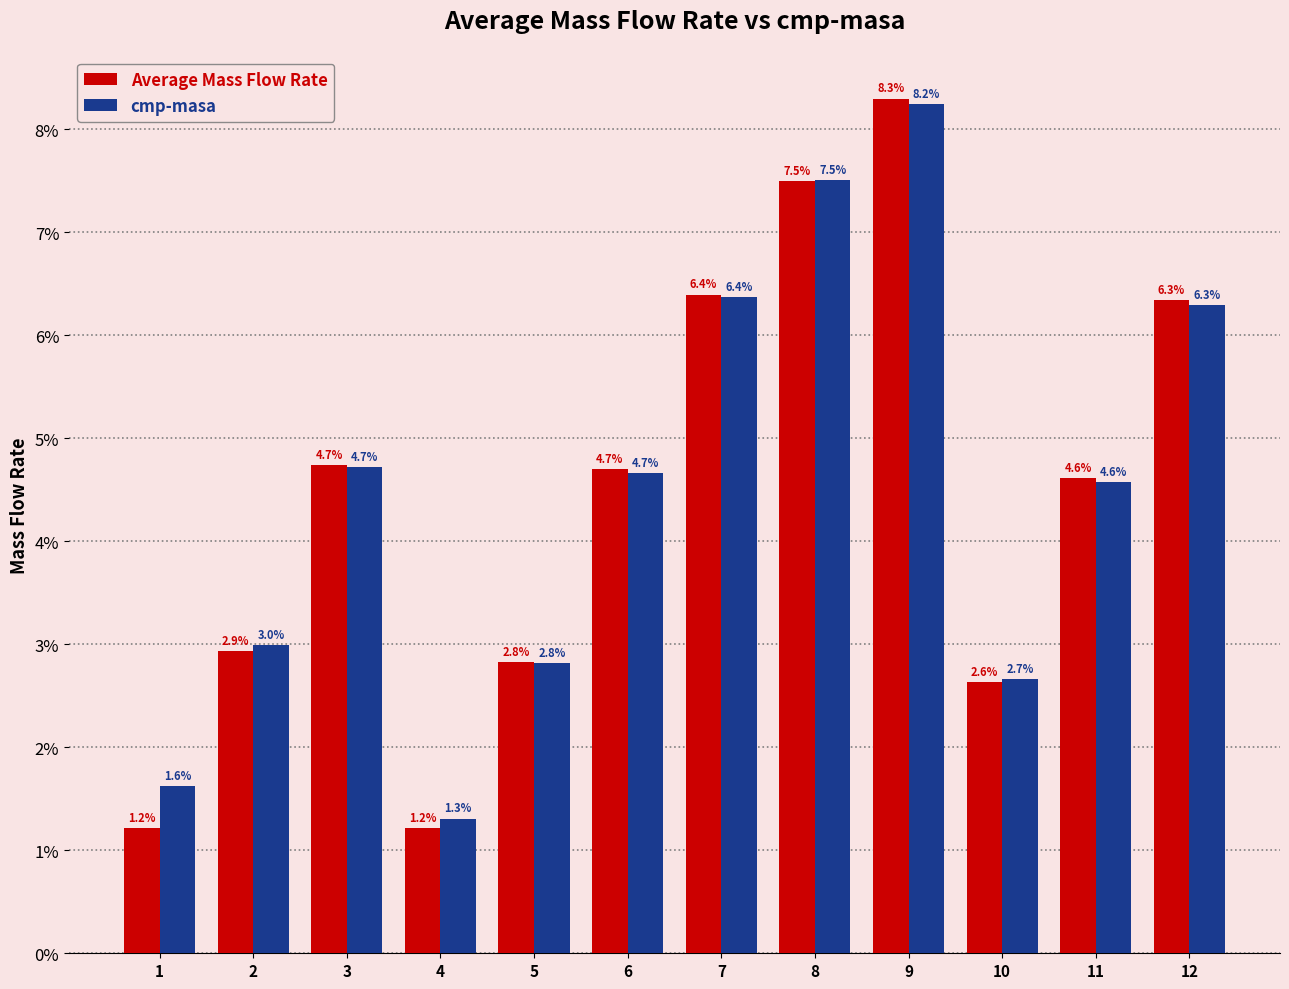

Between 2 and 6, which series saw the biggest shift?

Average Mass Flow Rate